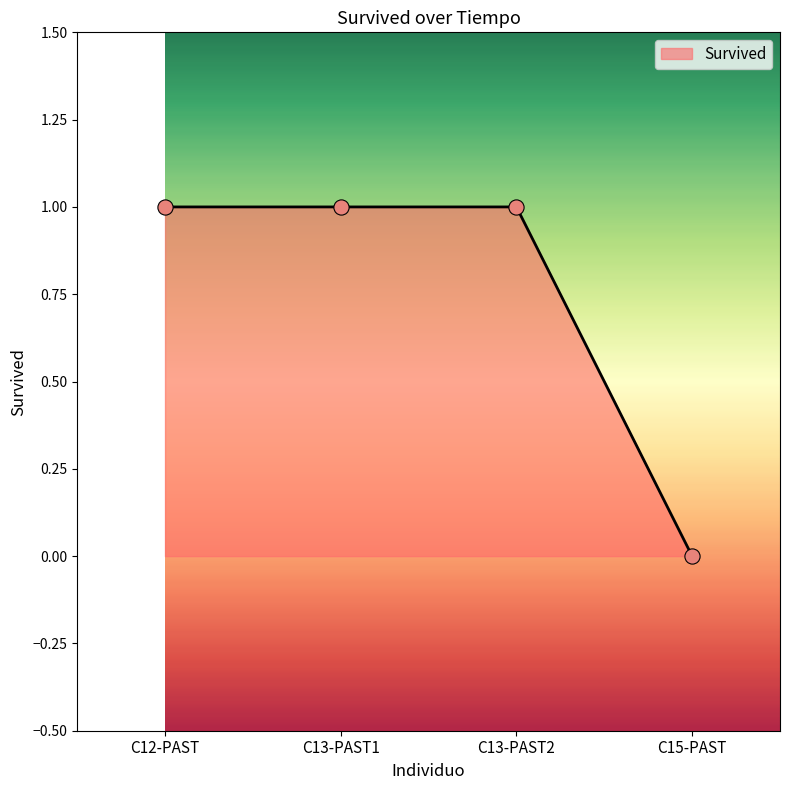

What is the change in value from C13-PAST1 to C15-PAST?

-1